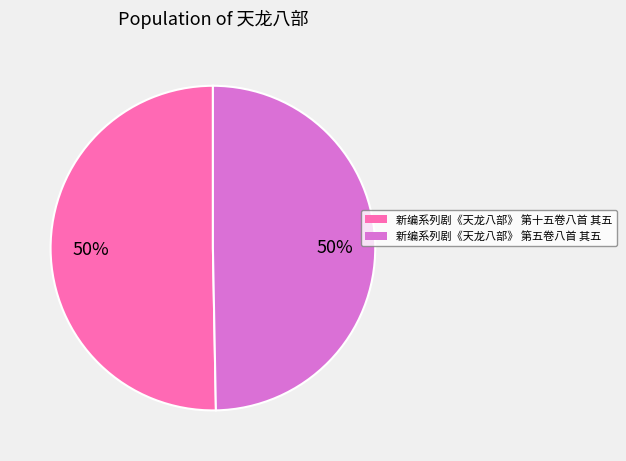

Approximately how many times larger is the value at 新编系列剧《天龙八部》 第十五卷八首 其五 compared to 新编系列剧《天龙八部》 第五卷八首 其五?

1.0